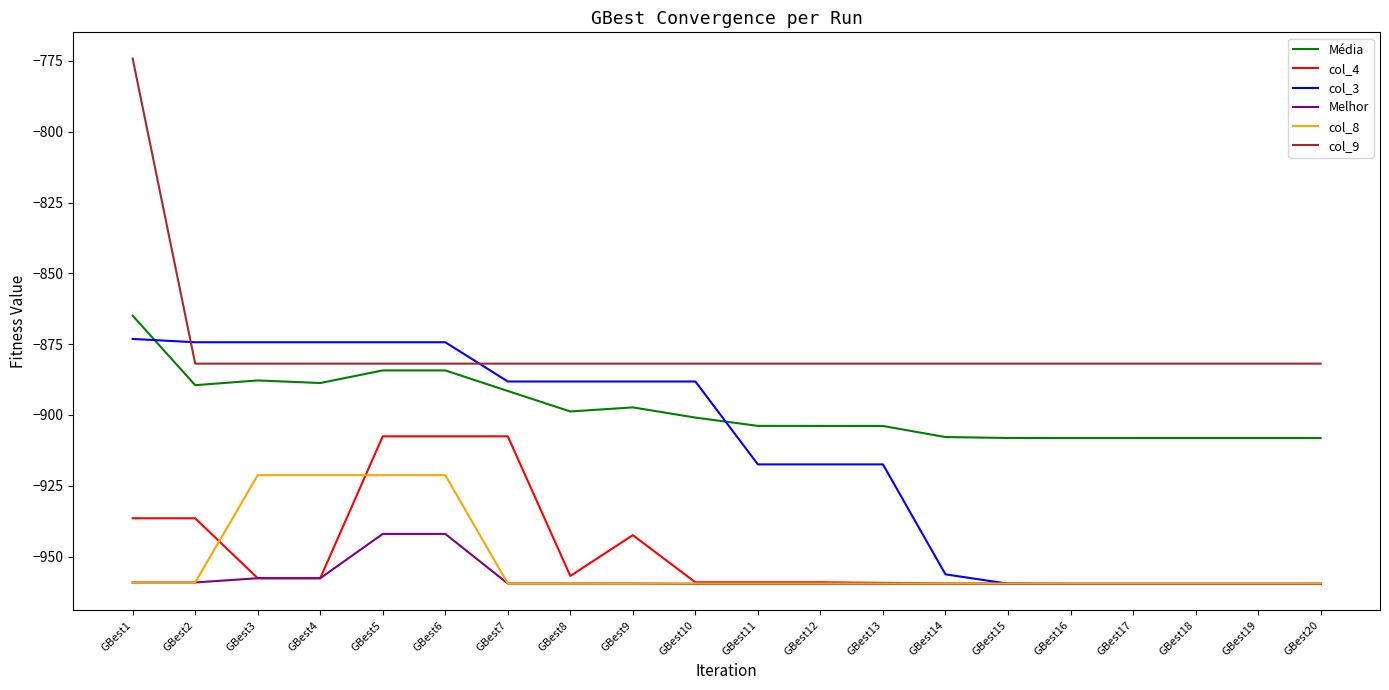

Which series has the widest spread of values?

col_9